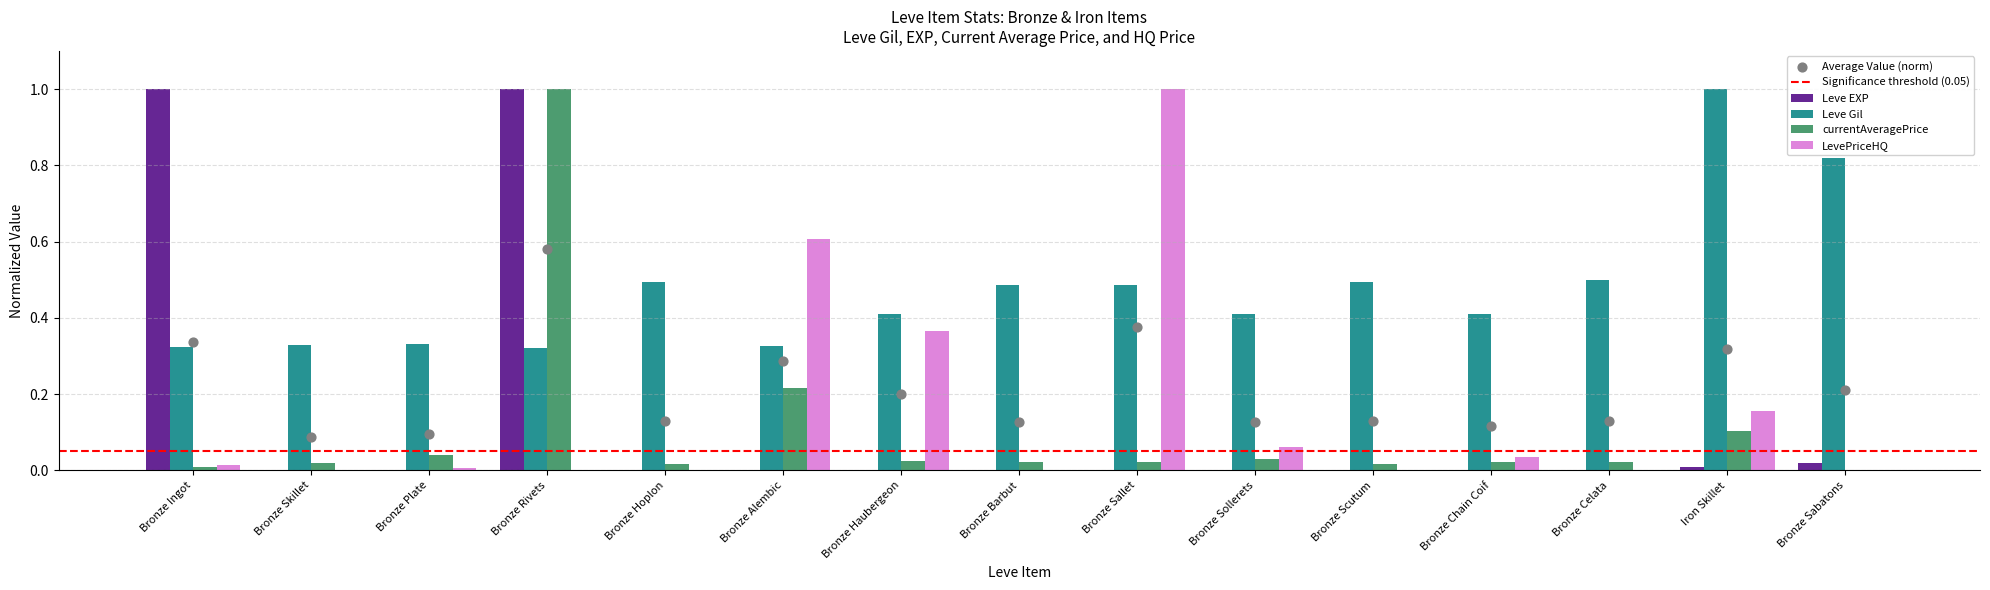

What are all the series names shown in the legend?

Leve EXP, Leve Gil, currentAveragePrice, LevePriceHQ